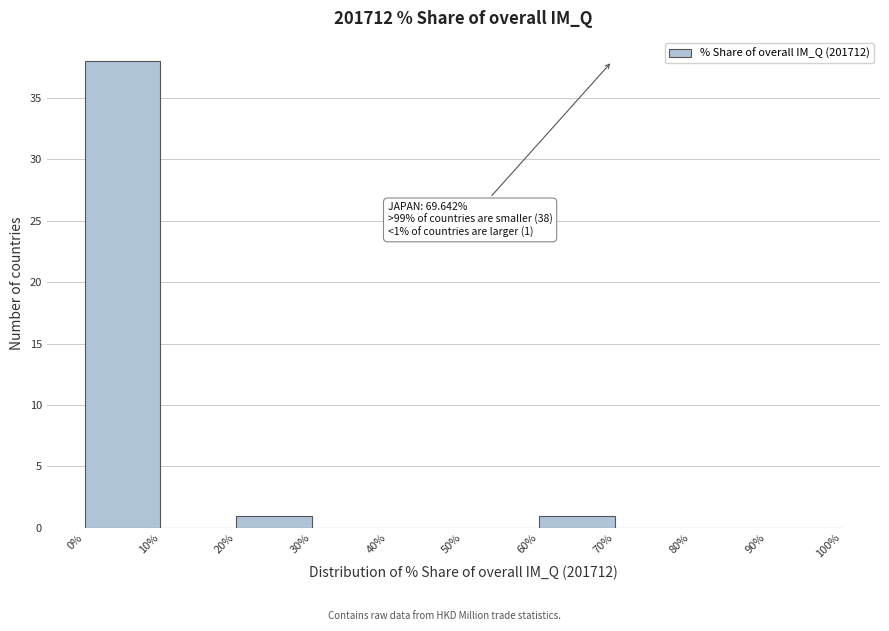

Which range on the x-axis has the tallest bar?

0% to 10%